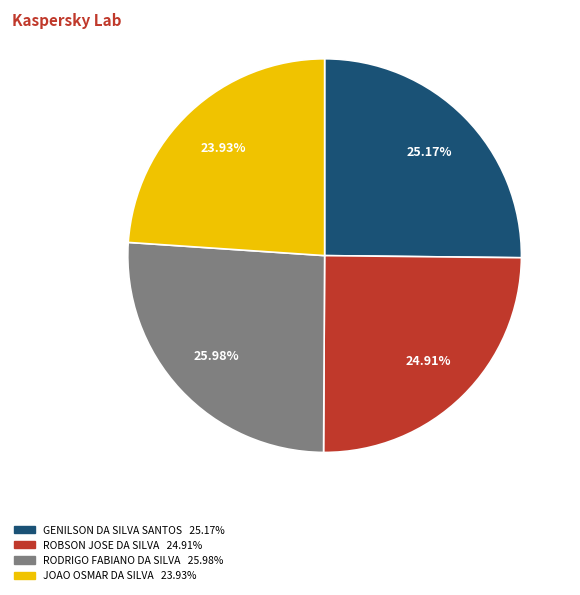

Is there a majority slice in this chart?

No